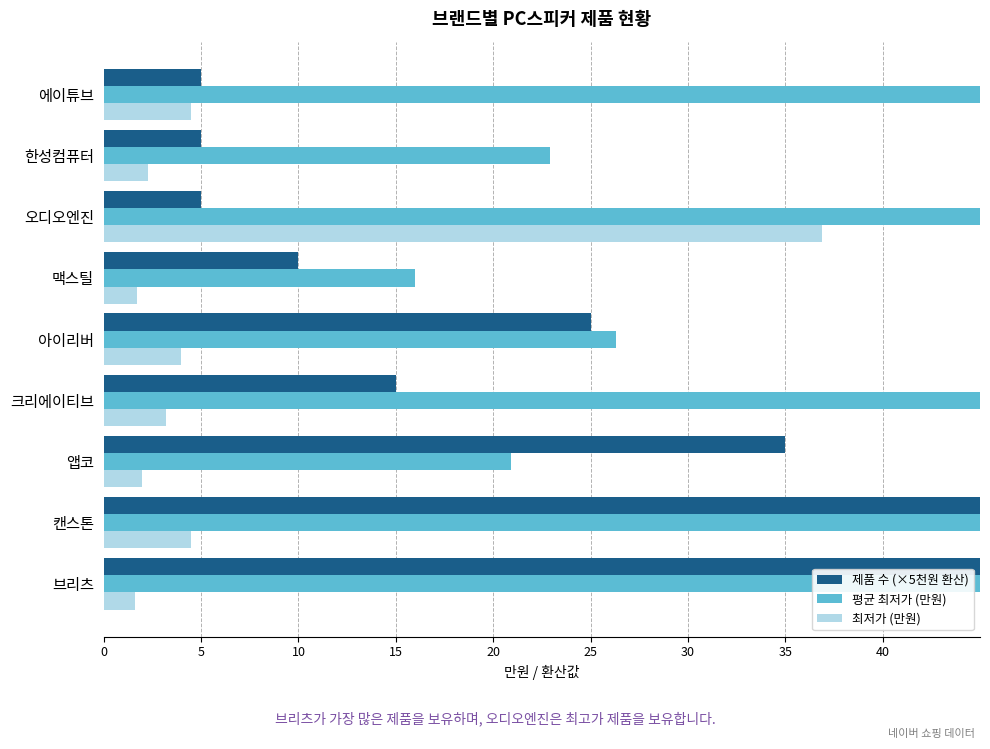

Which series has the largest range (max minus min)?

평균 최저가 (만원)